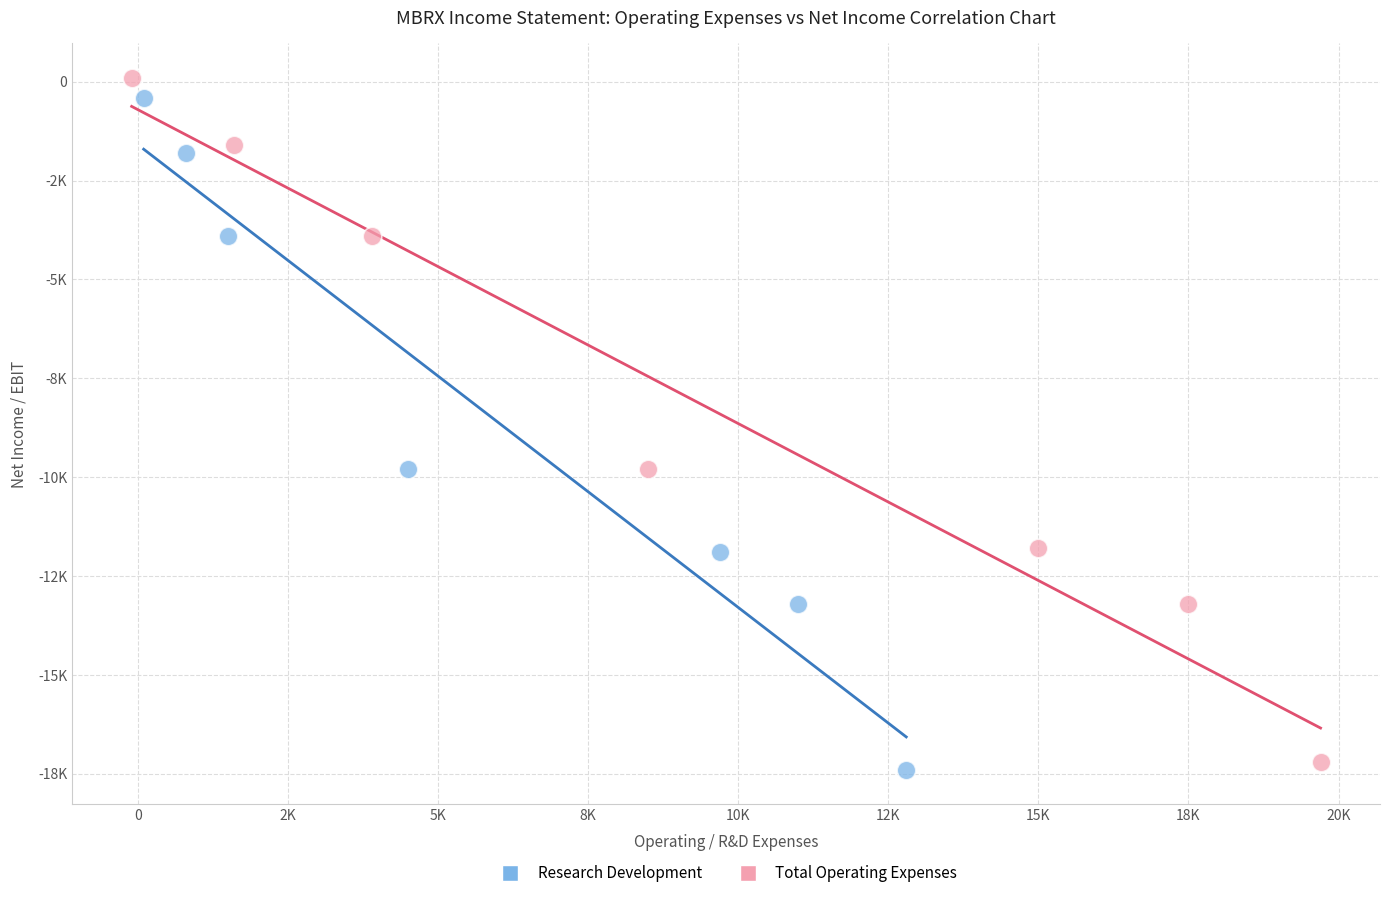

What are all the series names shown in the legend?

Research Development, Total Operating Expenses